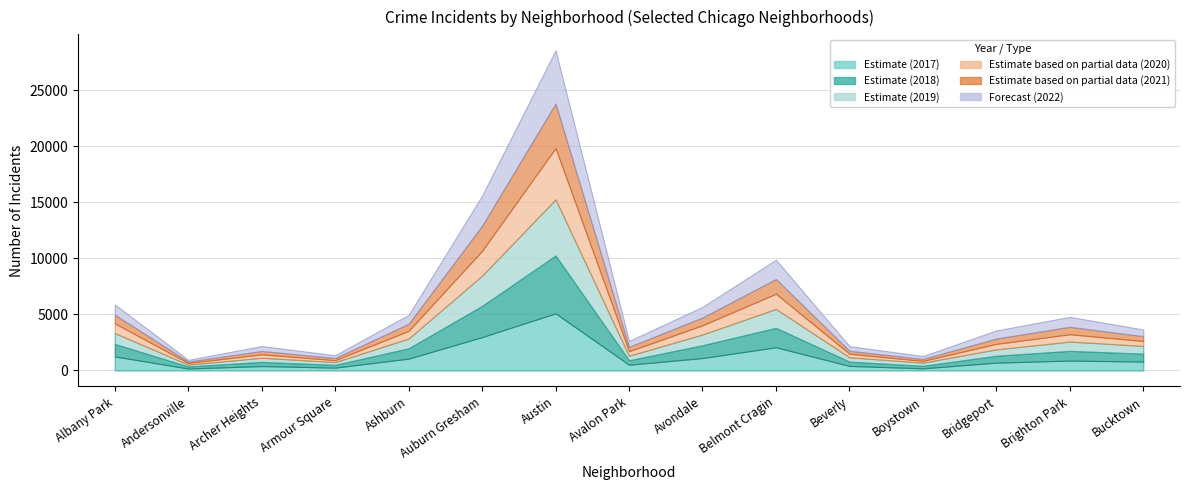

Reading left to right, list all the values displayed in this chart.

2017: 1252	171	391	251	1053	2973	5095	509	1107	2066	404	188	697	878	795
2019: 968	166	368	249	872	2700	5008	405	957	1687	385	287	568	828	694
2021: 767	123	303	193	629	2237	3971	395	692	1313	265	173	474	664	435
2020: 870	147	303	169	686	2213	4578	400	826	1357	315	153	493	654	431
2022: 918	155	436	247	793	2685	4745	519	949	1714	413	259	718	886	595
2018: 1117	183	374	248	924	2787	5162	401	1142	1736	386	224	616	869	704